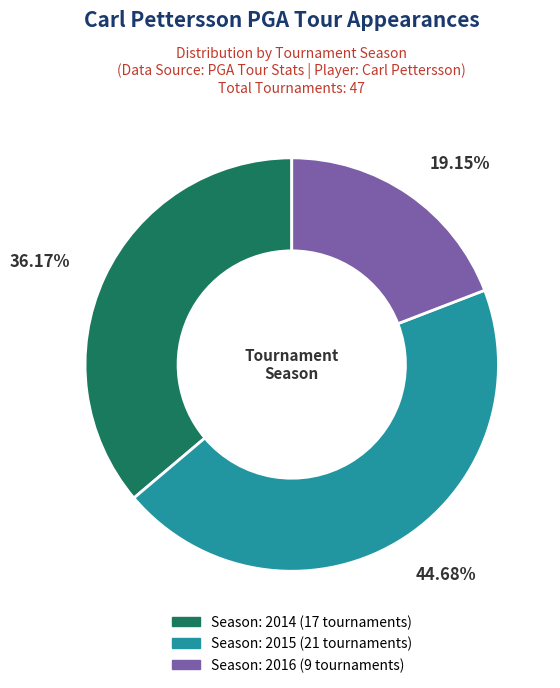

How many slices are in this pie chart?

3